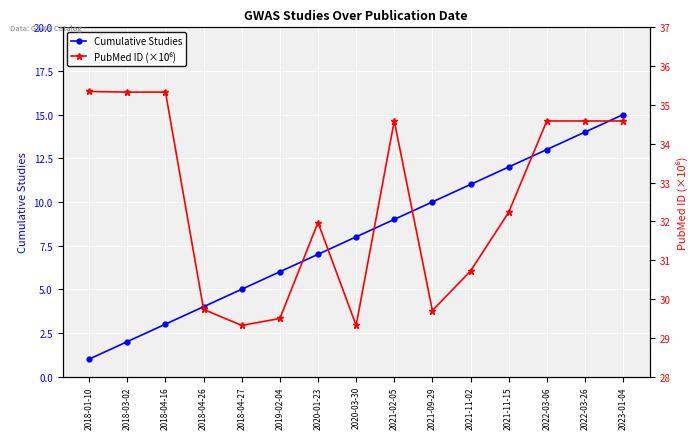

Rank the series by their average value, from lowest to highest.

Cumulative Studies, PubMed ID (×10⁶)